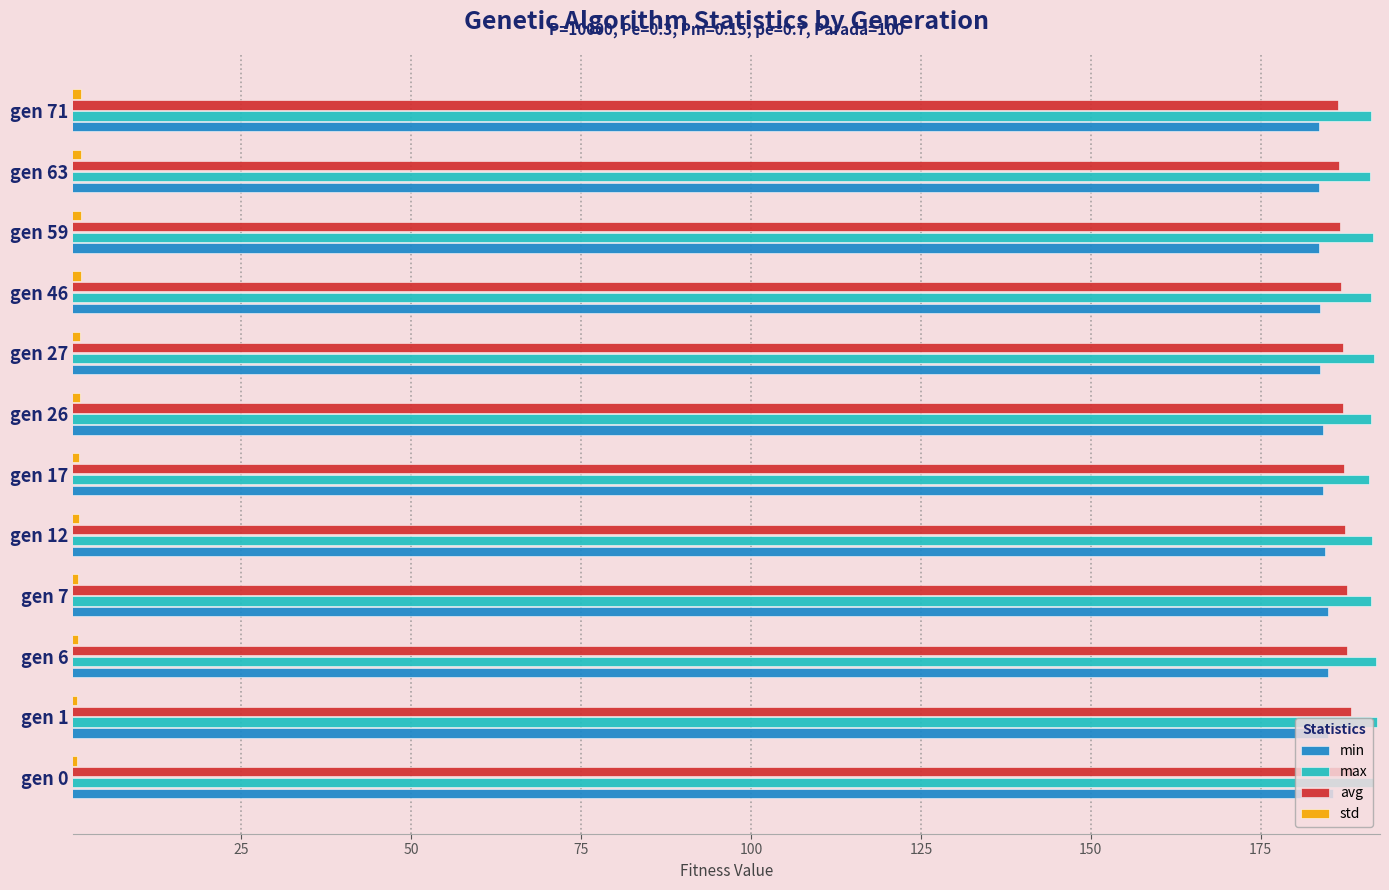

What is the maximum value shown in the chart?

192.1